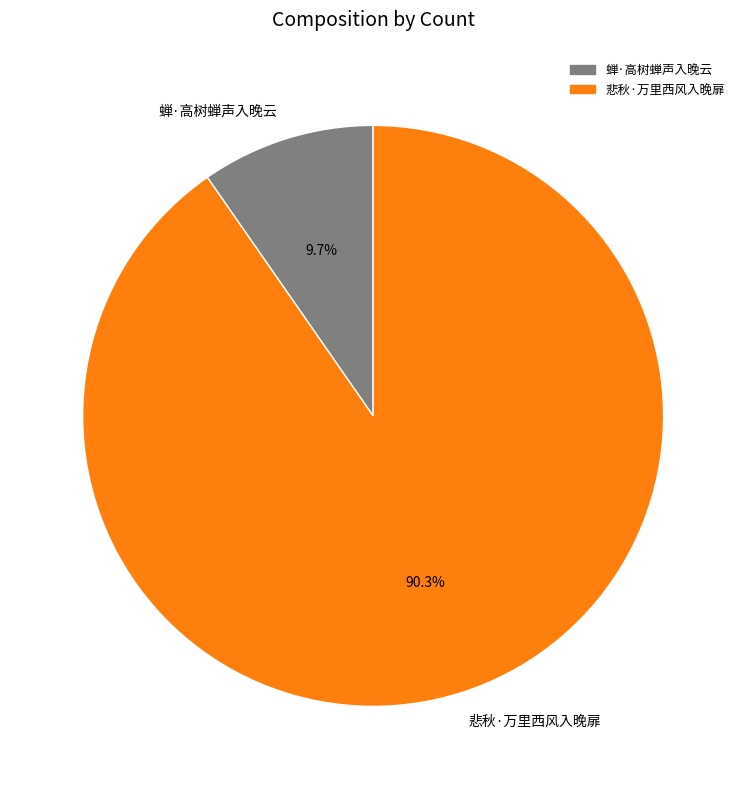

Between 悲秋·万里西风入晚扉 and 蝉·高树蝉声入晚云, which is larger?

悲秋·万里西风入晚扉